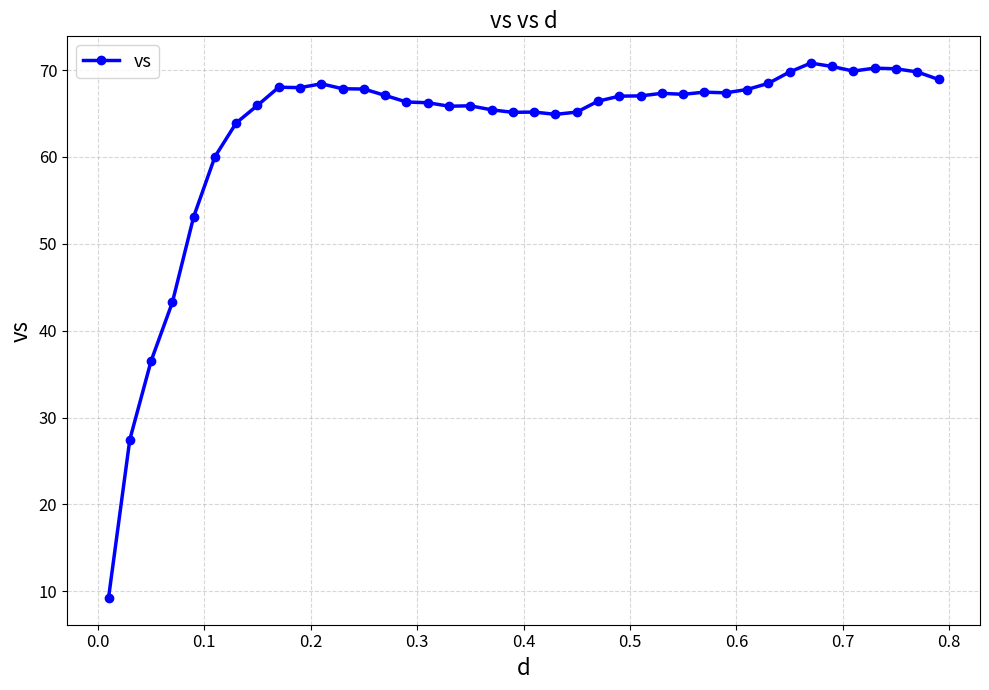

What is the maximum value shown in the chart?

70.8